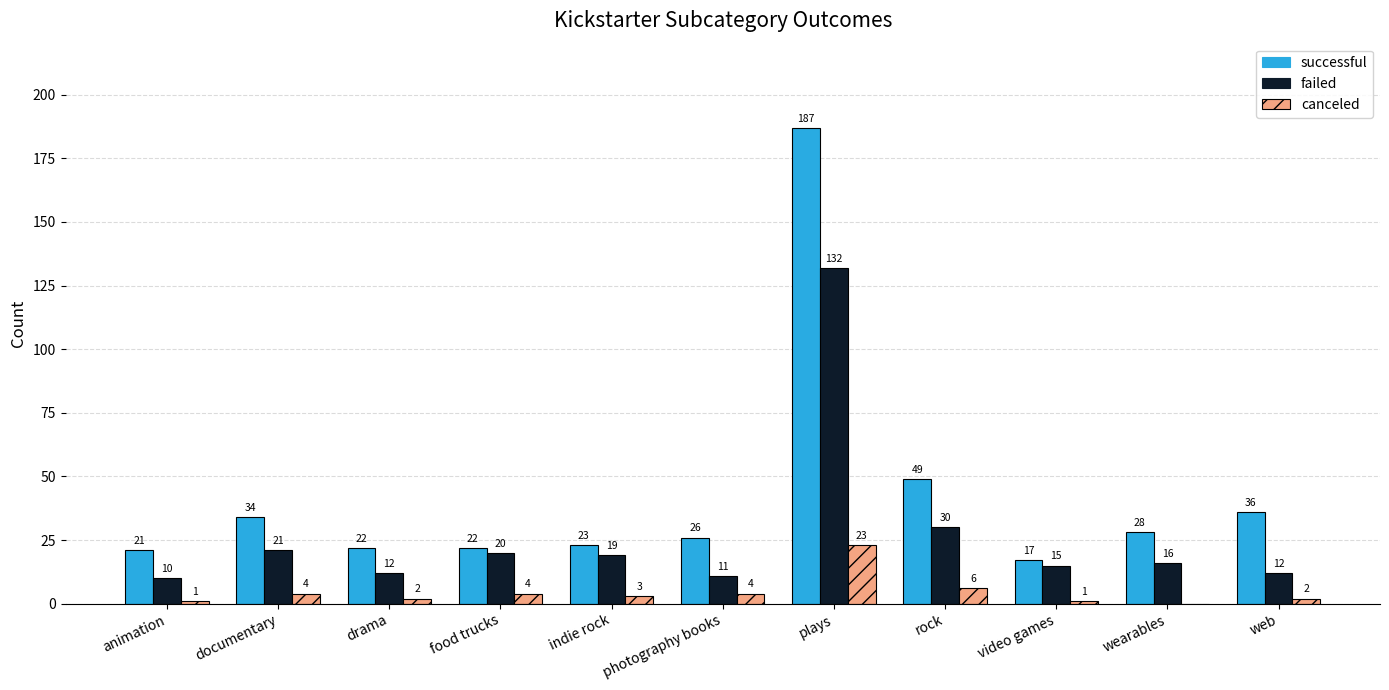

What is the difference between the failed values at video games and drama?

3